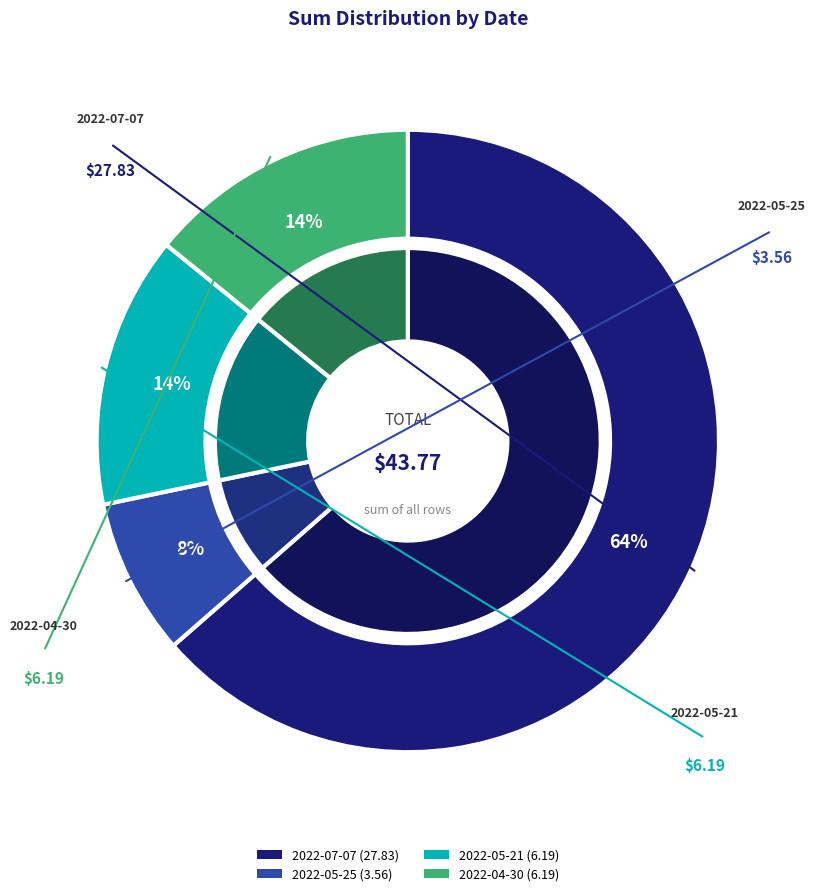

How much of the chart is everything except 2022-07-07?

36.4%